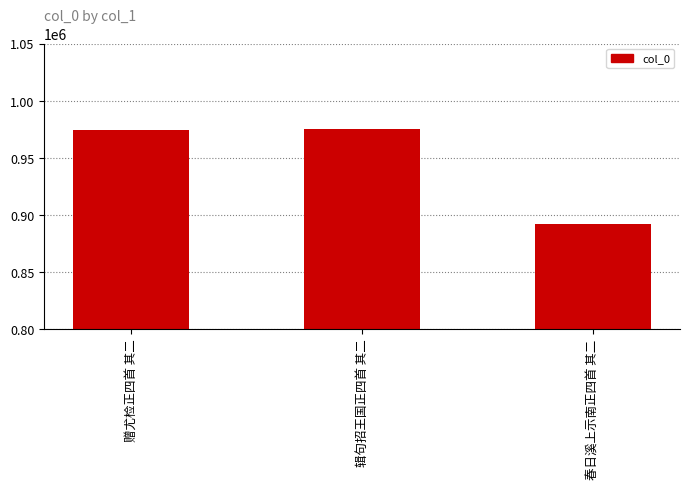

Approximately how many times larger is the value at 春日溪上示南正四首 其二 compared to 赠尤检正四首 其二?

0.9